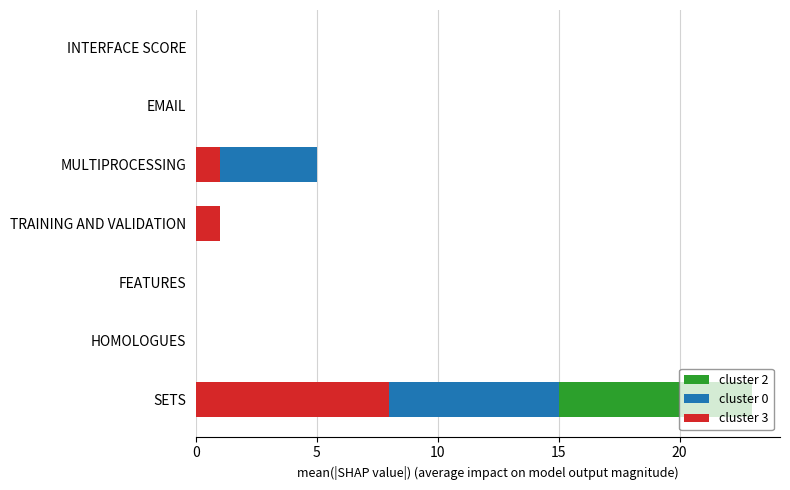

True or false: cluster 3 has a value of 1 at TRAINING AND VALIDATION.

True